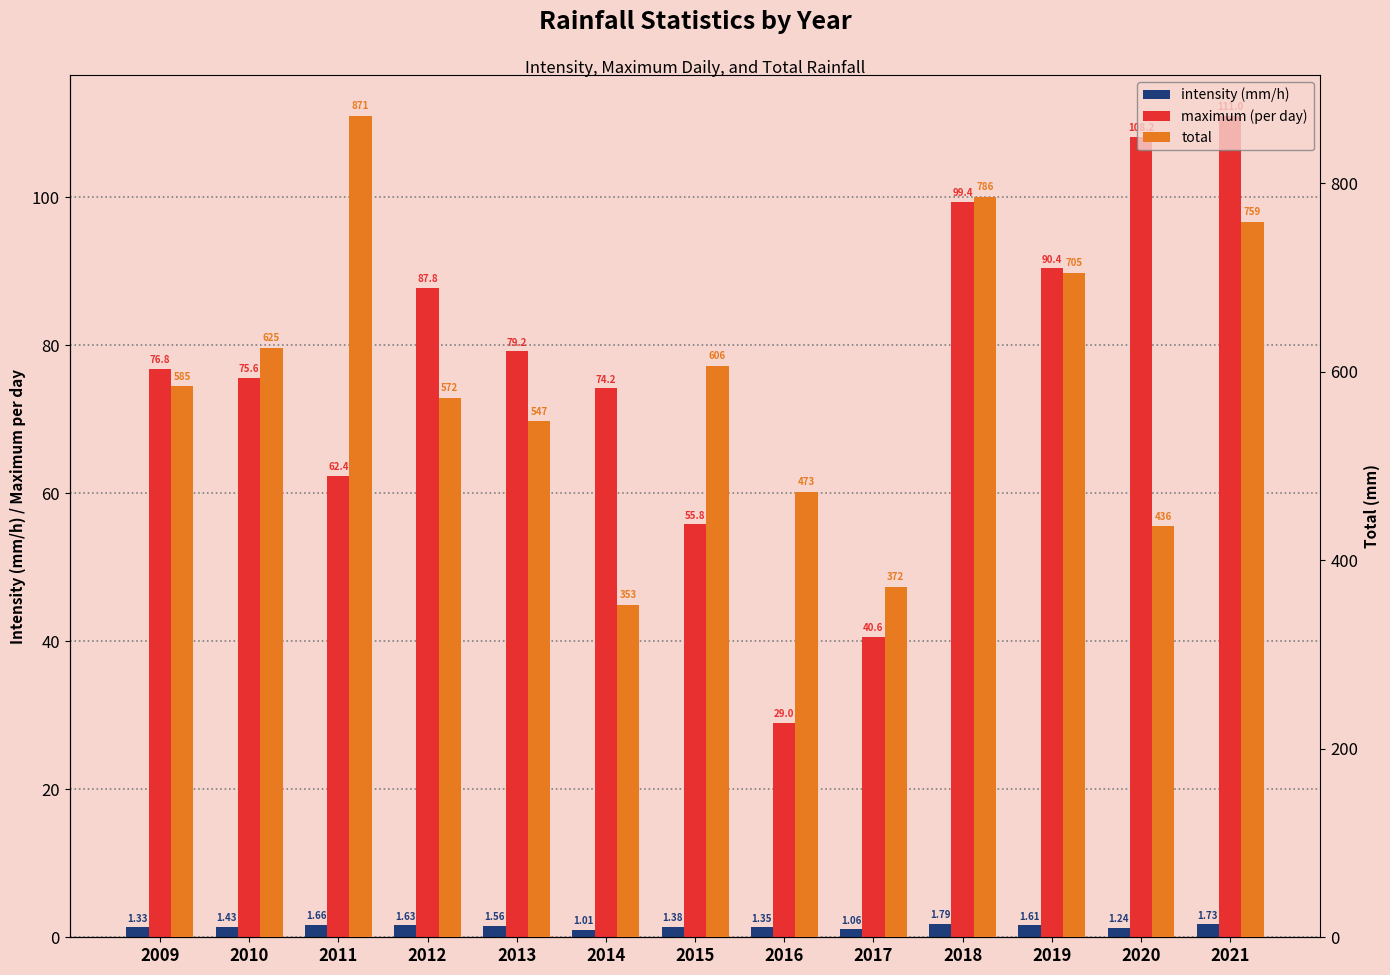

What is the sum of the intensity (mm/h) values at 2009 and 2021?

3.1